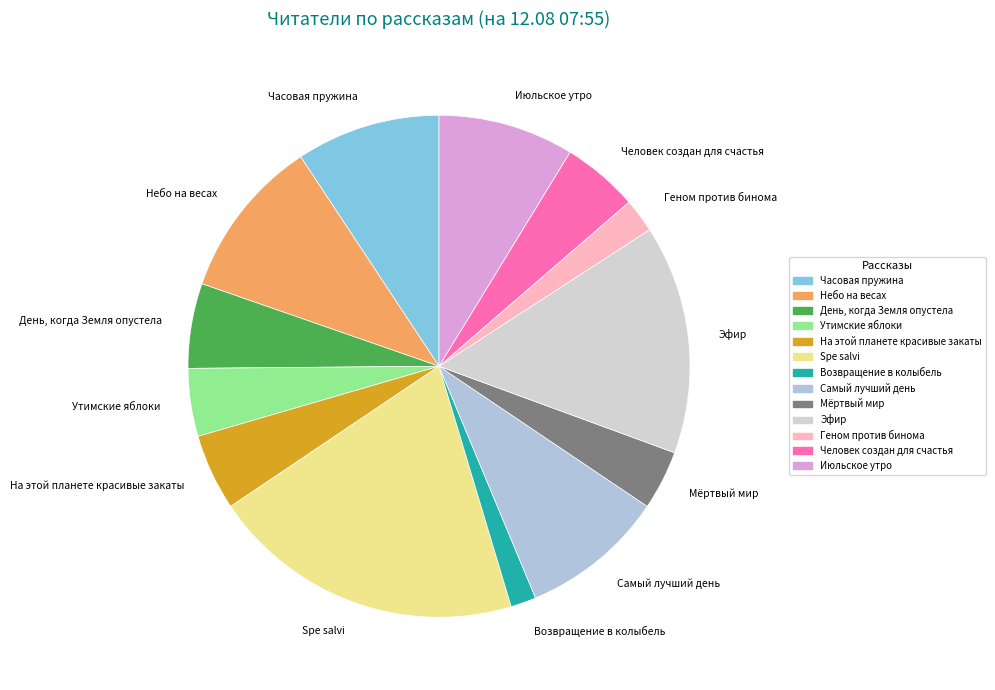

True or false: Эфир accounts for 15% of the total.

True